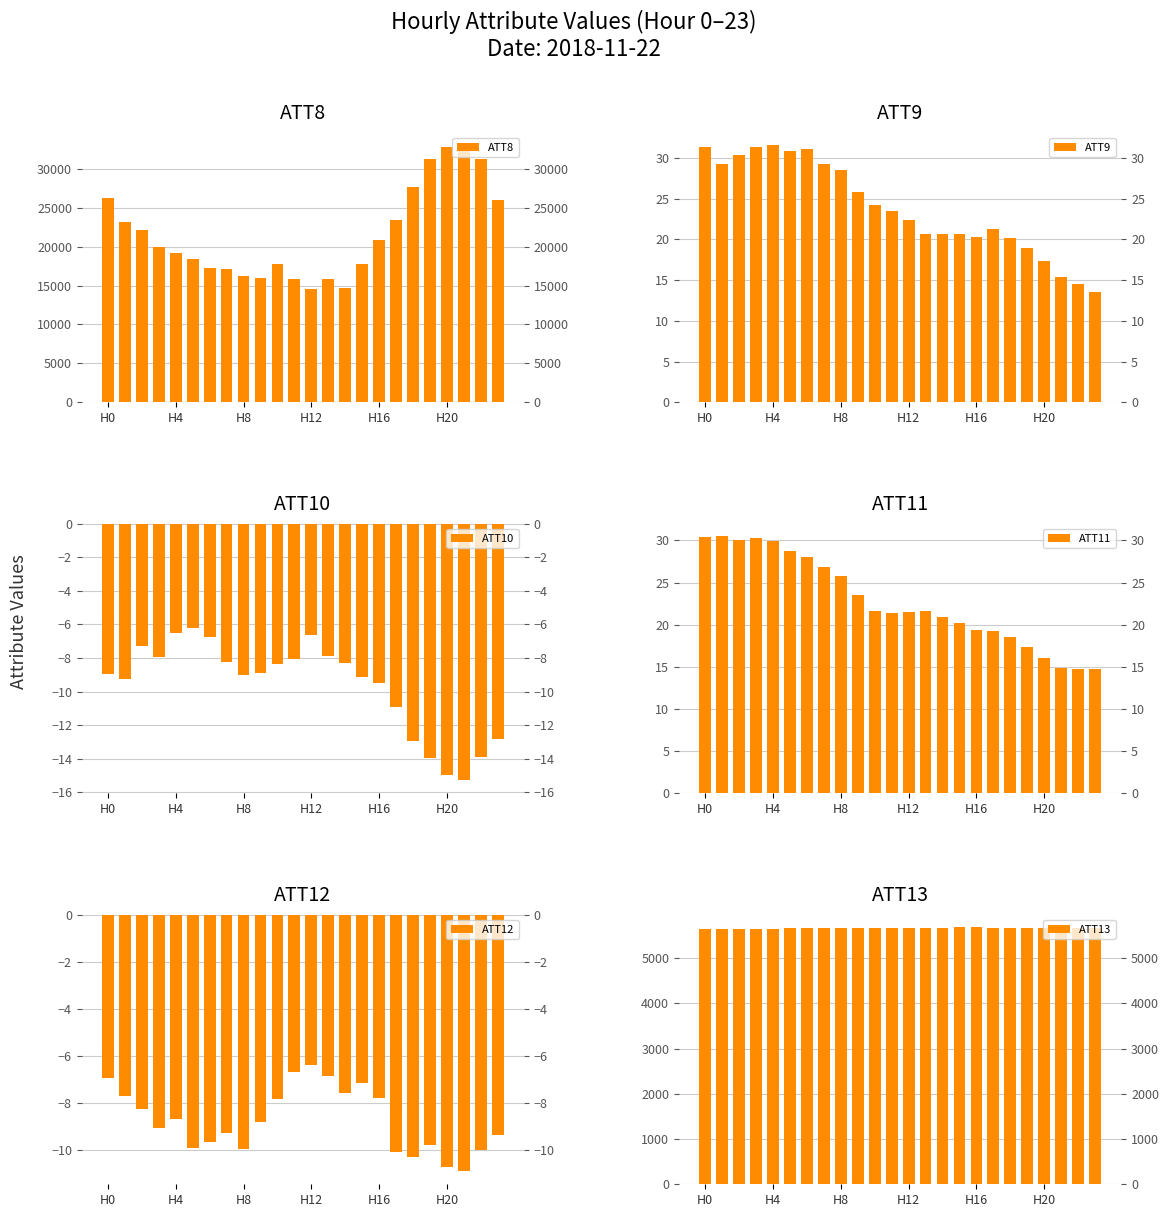

Reading right to left, transcribe all the data shown in this chart.

ATT8: 26000.0	31300.0	33000.0	32800.0	31300.0	27700.0	23400.0	20800.0	17700.0	14700.0	15800.0	14600.0	15800.0	17700.0	16000.0	16200.0	17100.0	17200.0	18400.0	19200.0	19900.0	22100.0	23100.0	26200.0
ATT9: 13.5	14.5	15.4	17.4	19.0	20.2	21.3	20.3	20.7	20.6	20.6	22.4	23.5	24.2	25.8	28.5	29.2	31.0	30.8	31.5	31.4	30.3	29.3	31.4
ATT10: -12.8	-13.9	-15.3	-14.9	-14.0	-13.0	-10.9	-9.5	-9.1	-8.3	-7.9	-6.6	-8.1	-8.4	-8.9	-9.0	-8.3	-6.8	-6.2	-6.5	-7.9	-7.3	-9.3	-8.9
ATT11: 14.7	14.7	14.8	16.0	17.4	18.5	19.2	19.4	20.2	20.9	21.7	21.5	21.4	21.7	23.5	25.8	26.8	28.1	28.7	29.9	30.3	30.1	30.5	30.4
ATT12: -9.4	-10.0	-10.9	-10.7	-9.8	-10.3	-10.1	-7.8	-7.2	-7.6	-6.9	-6.4	-6.7	-7.9	-8.8	-10.0	-9.3	-9.7	-9.9	-8.7	-9.1	-8.3	-7.7	-6.9
ATT13: 5674.3	5673.9	5669.9	5668.9	5668.9	5669.3	5676.8	5678.8	5679.0	5672.9	5667.9	5664.4	5660.4	5661.5	5662.0	5660.0	5661.1	5658.8	5657.4	5651.0	5648.5	5644.1	5642.8	5640.2